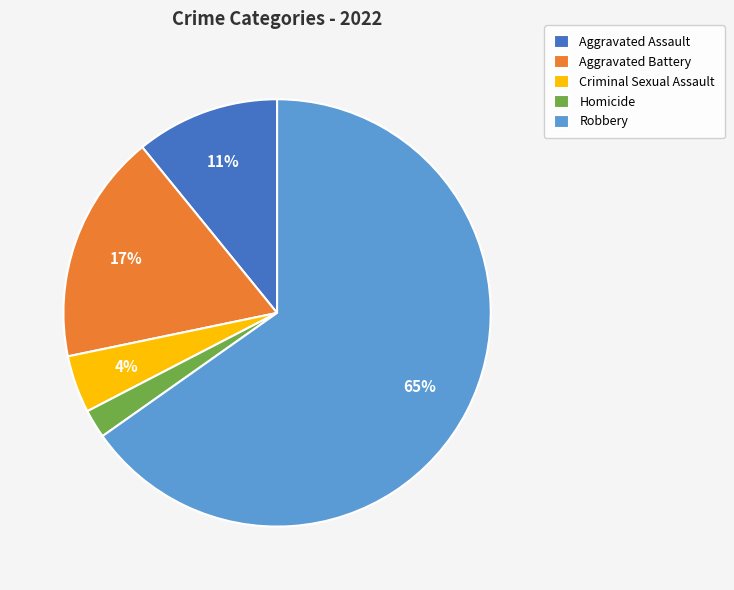

Which has a higher value, Robbery or Criminal Sexual Assault?

Robbery